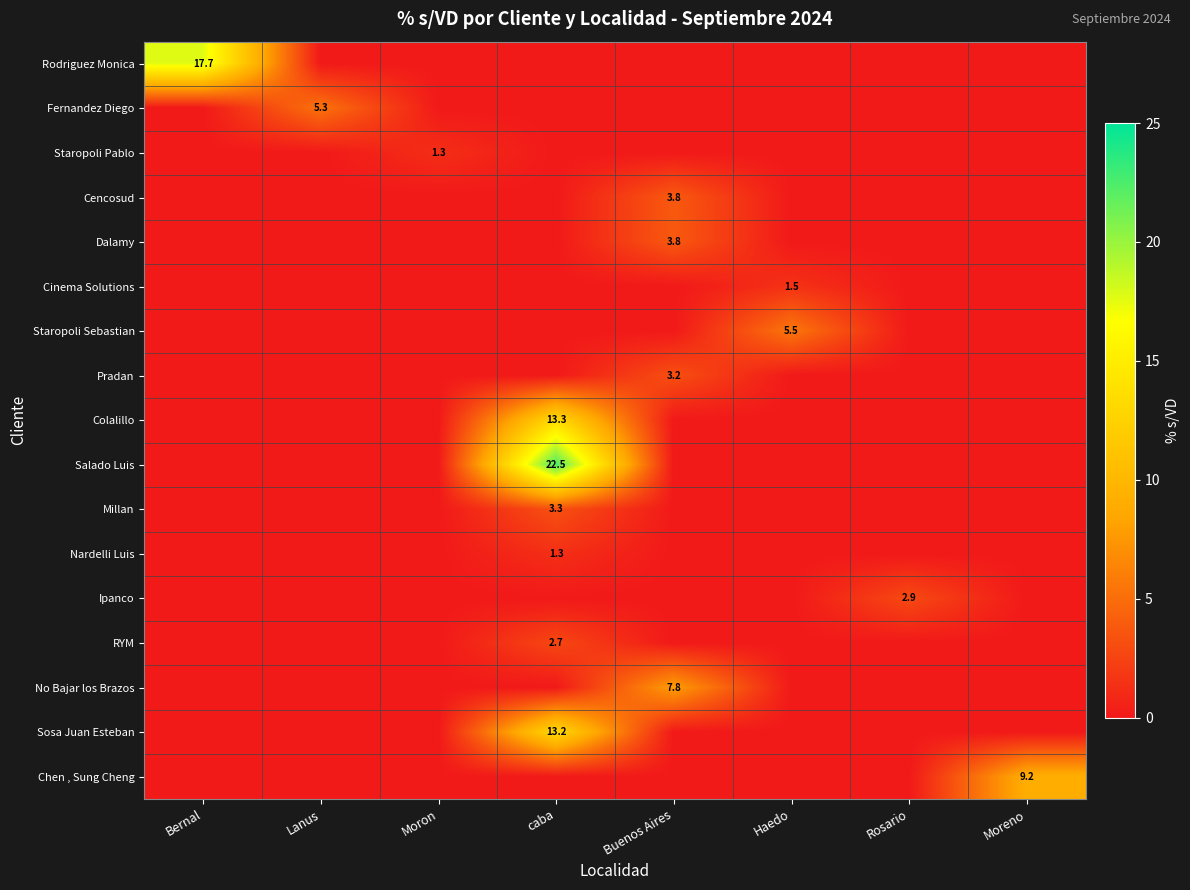

The RYM series shows 1.1 at caba. True or false?

False